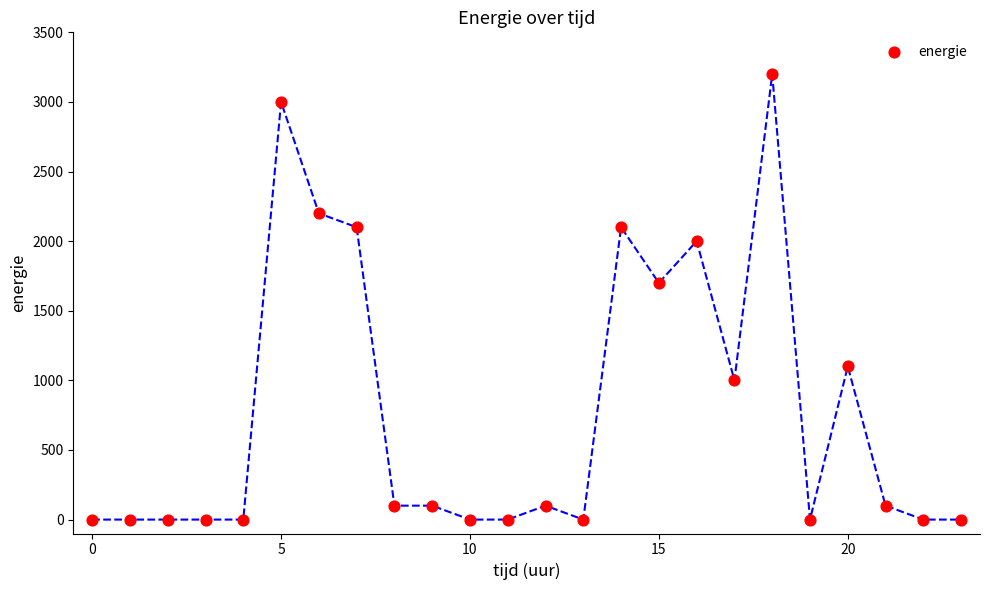

What is the range of Y values (max minus min)?

3200